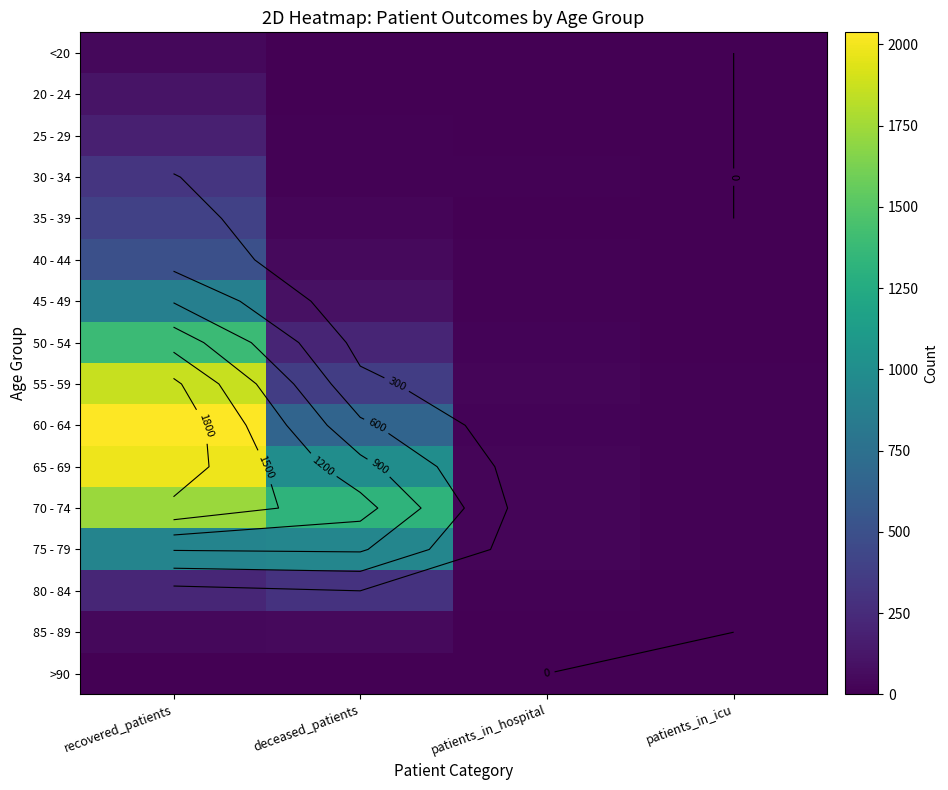

List the series in order of their peak value, highest first.

60 - 64, 65 - 69, 55 - 59, 70 - 74, 50 - 54, 75 - 79, 45 - 49, 40 - 44, 35 - 39, 30 - 34, 80 - 84, 25 - 29, 20 - 24, 85 - 89, <20, >90